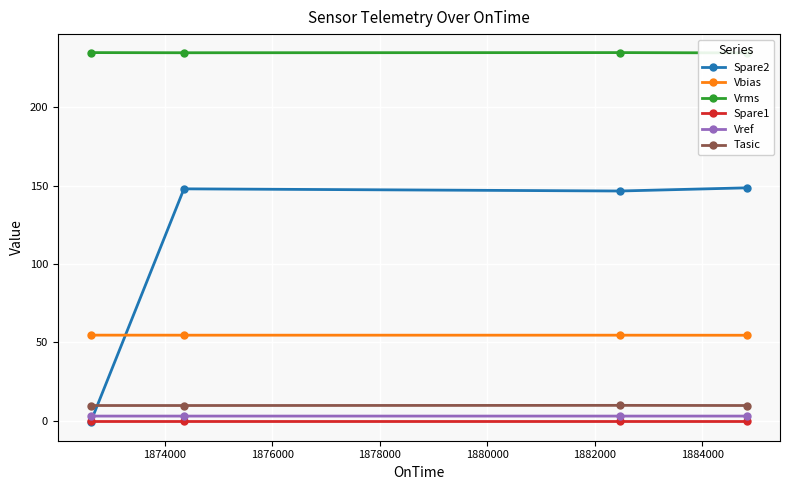

What is the value of the Tasic point at the 2nd from the left?

9.7